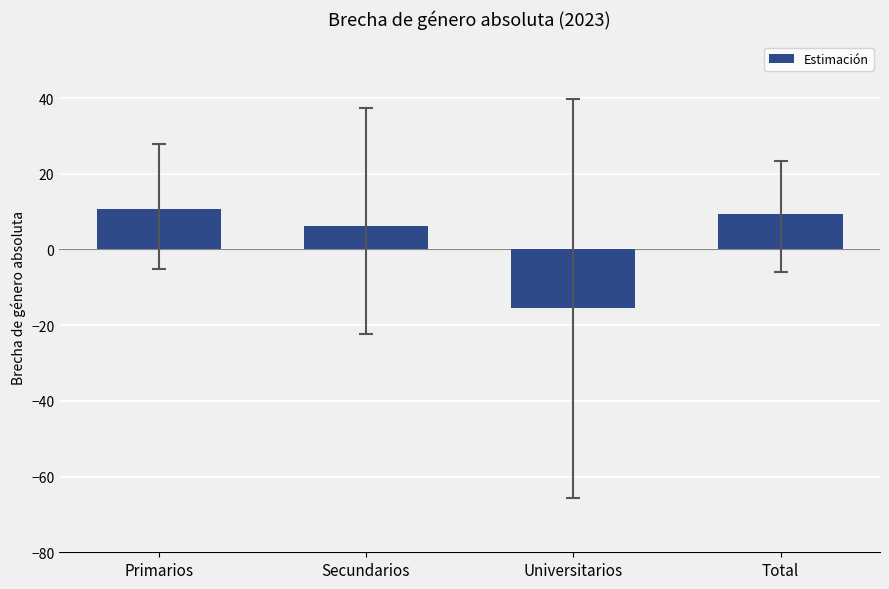

What is the difference between the maximum and second lowest values?

4.4